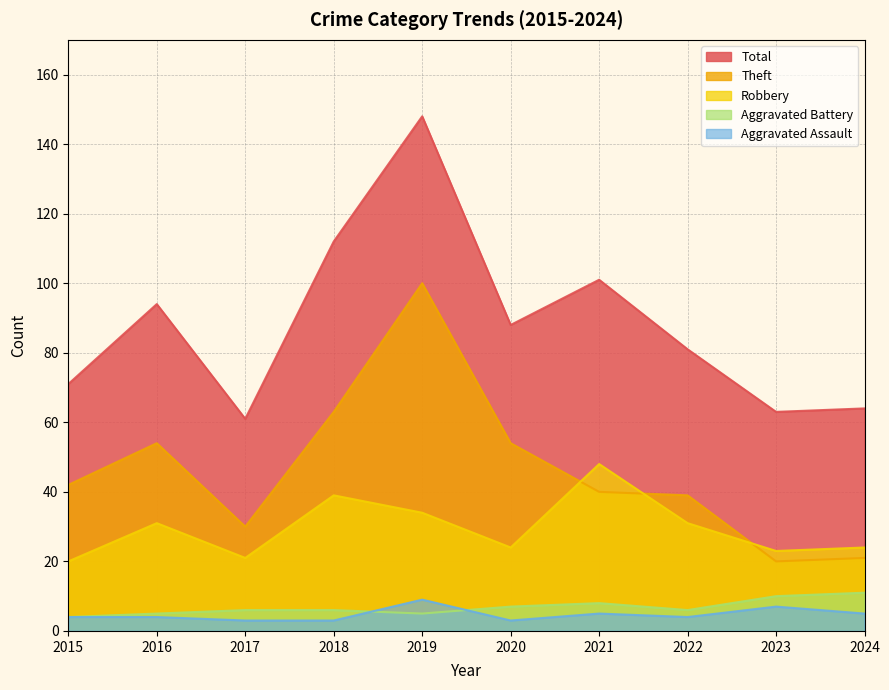

How many interior local valleys does the Total series have?

3